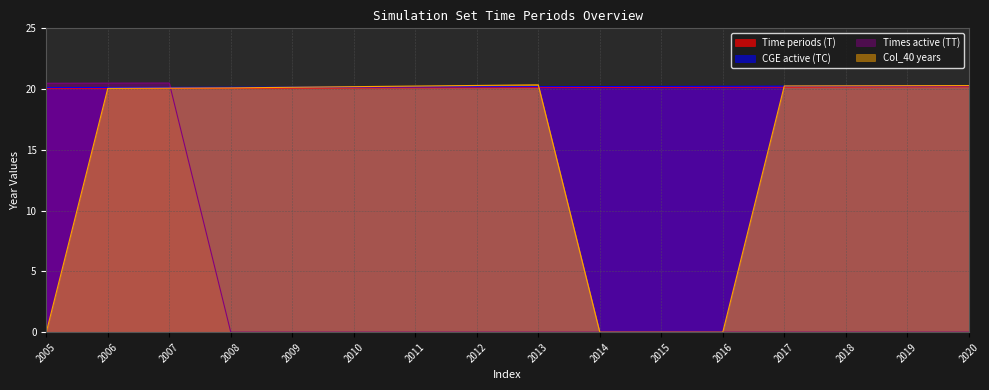

How many intersections are there between Time periods (T) and Col_40 years?

2